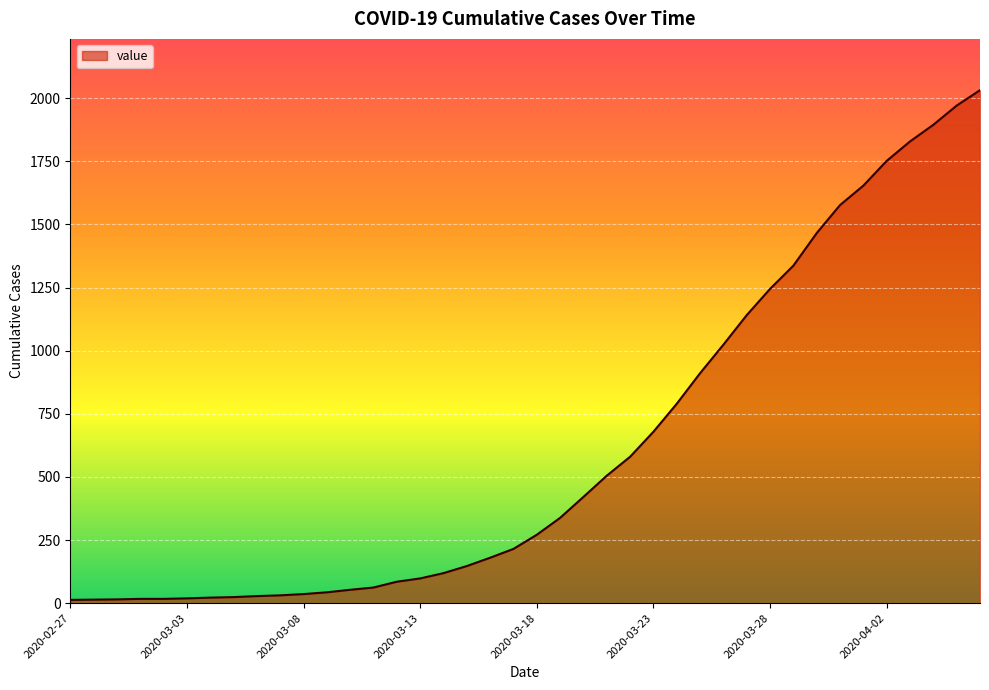

What is the difference between the maximum and minimum values?

2019